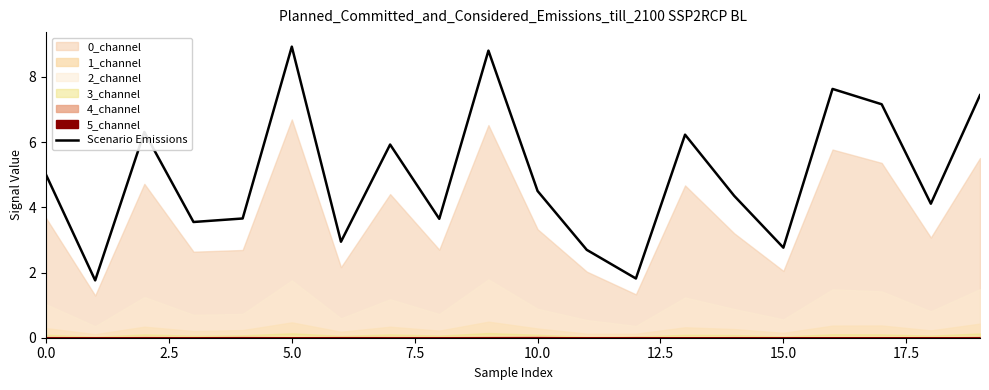

Reading right to left, transcribe all the data shown in this chart.

7.4	4.1	7.2	7.6	2.8	4.4	6.2	1.8	2.7	4.5	8.8	3.6	5.9	2.9	8.9	3.7	3.5	6.3	1.8	5.0